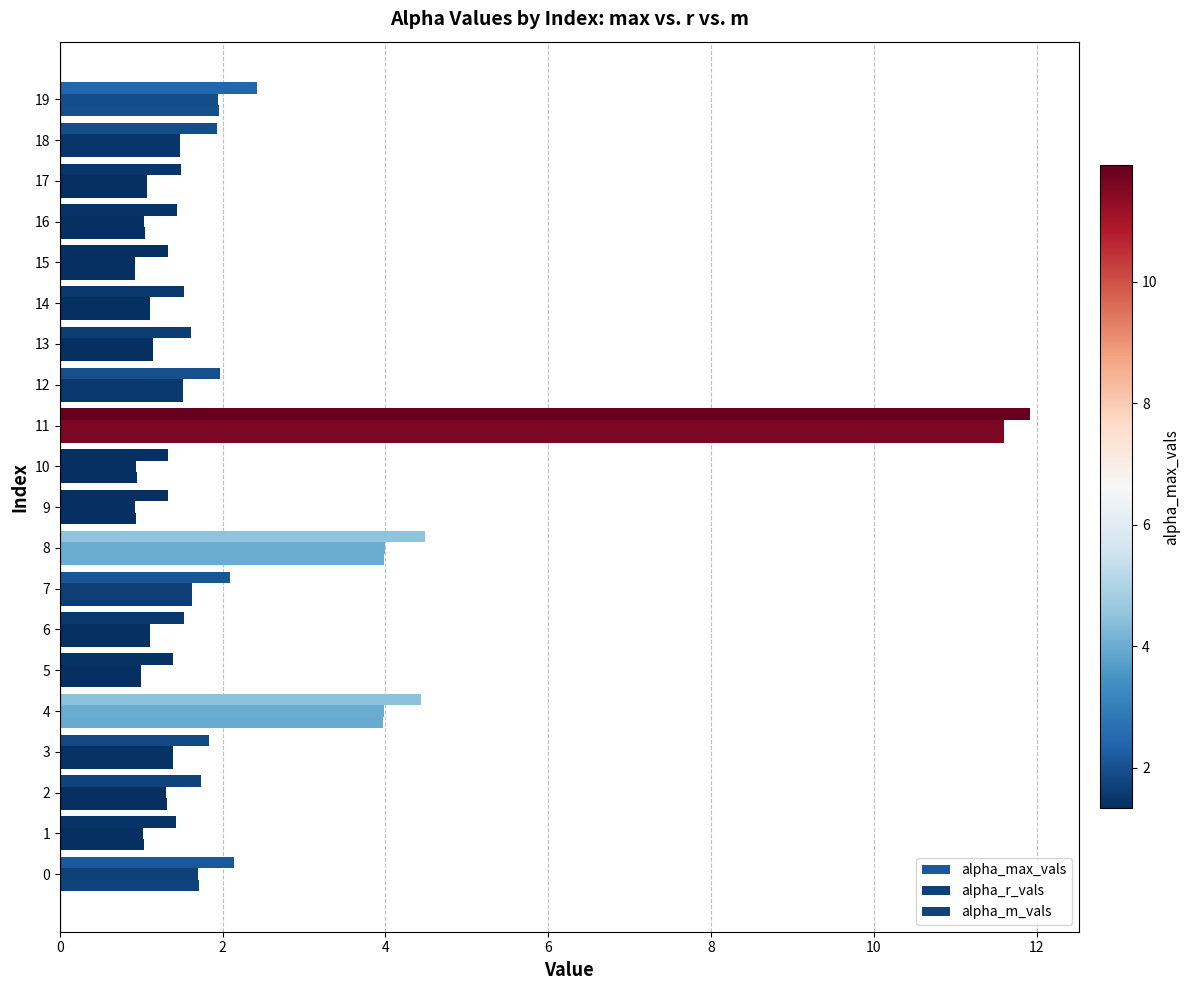

Is the value of alpha_m_vals at 18 greater than the value of alpha_max_vals at 17?

No